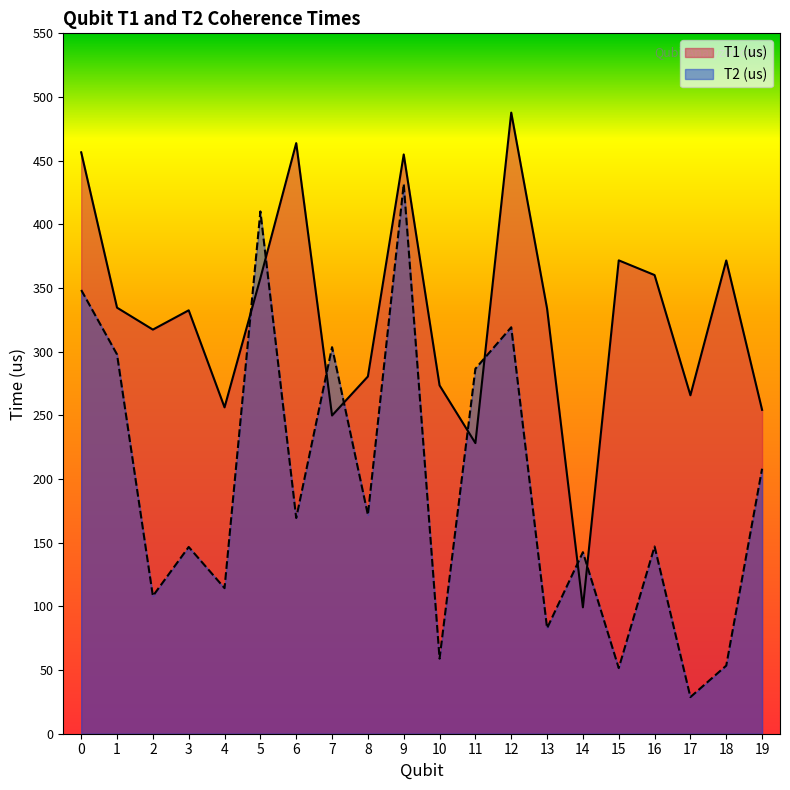

At which label is T2 (us) closest to 230?

19